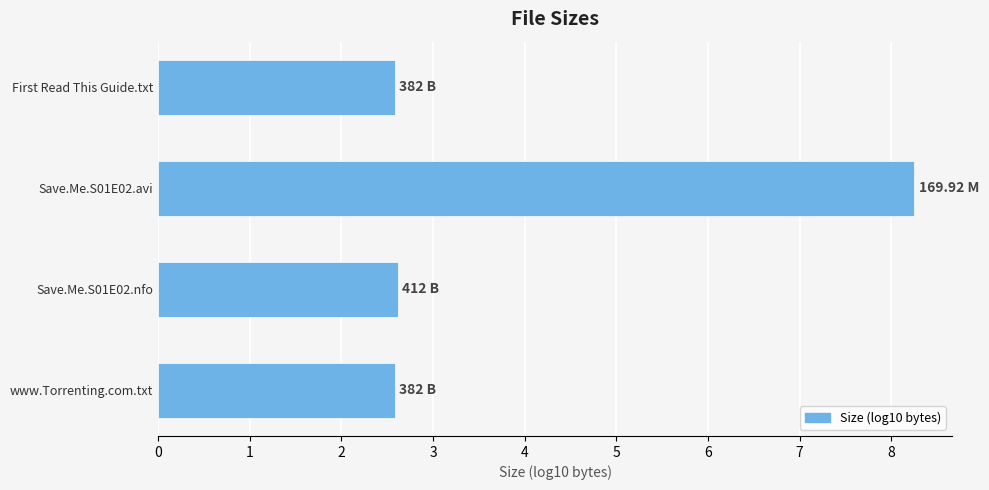

Approximately how many times larger is the value at www.Torrenting.com.txt compared to Save.Me.S01E02.nfo?

1.0